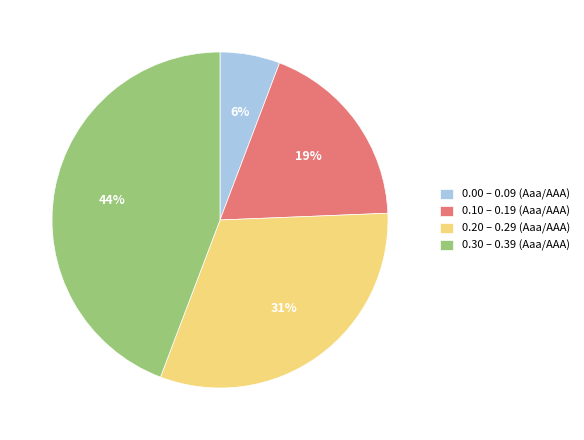

To the nearest percent, what portion does 0.20 – 0.29 (Aaa/AAA) represent?

31%